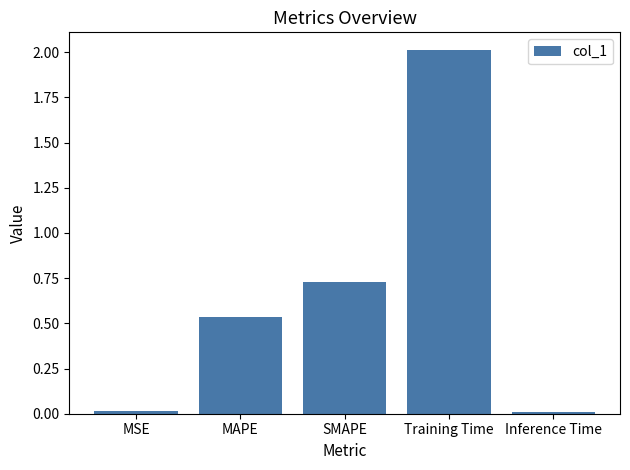

What is the maximum value shown in the chart?

2.0